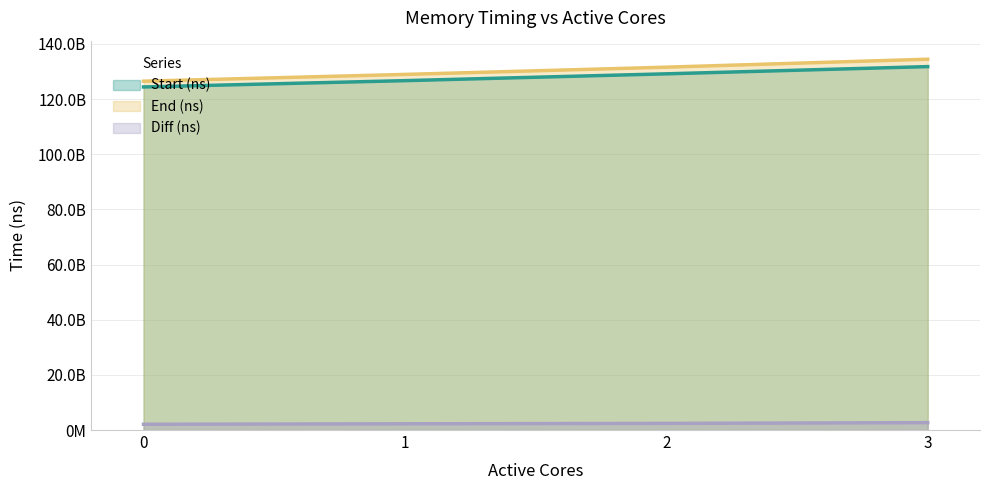

Does the chart have visible grid lines?

Yes